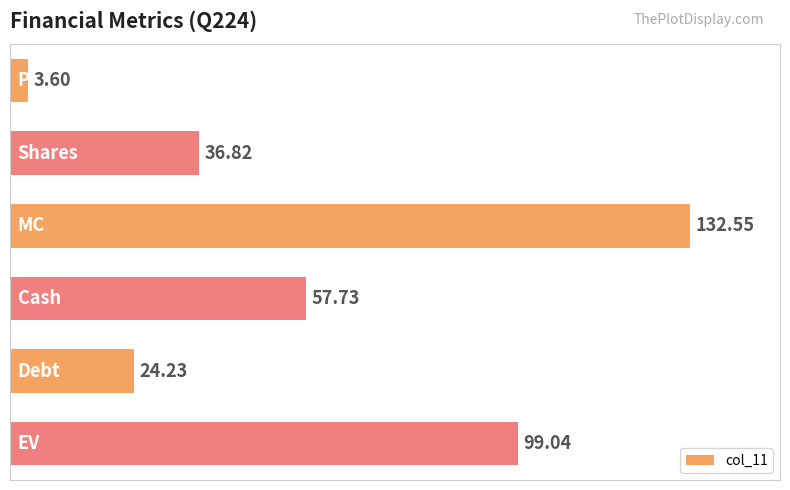

Are the bars horizontal?

Yes